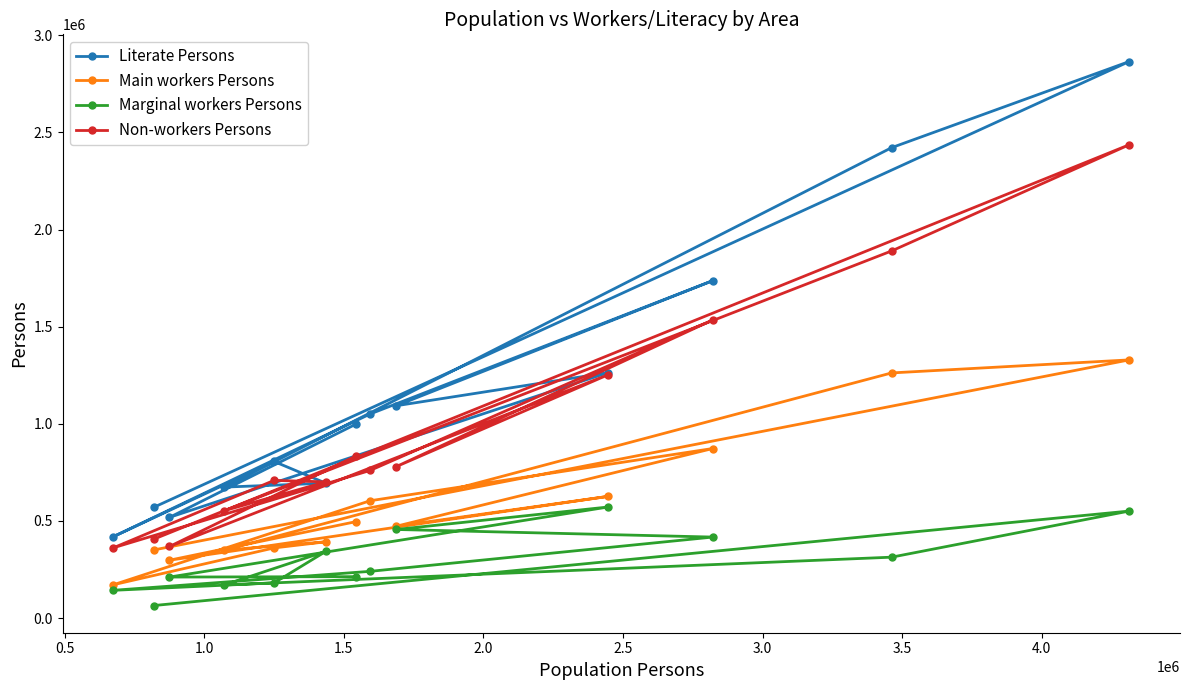

Rank the series by their maximum value, from highest to lowest.

Literate Persons, Non-workers Persons, Main workers Persons, Marginal workers Persons